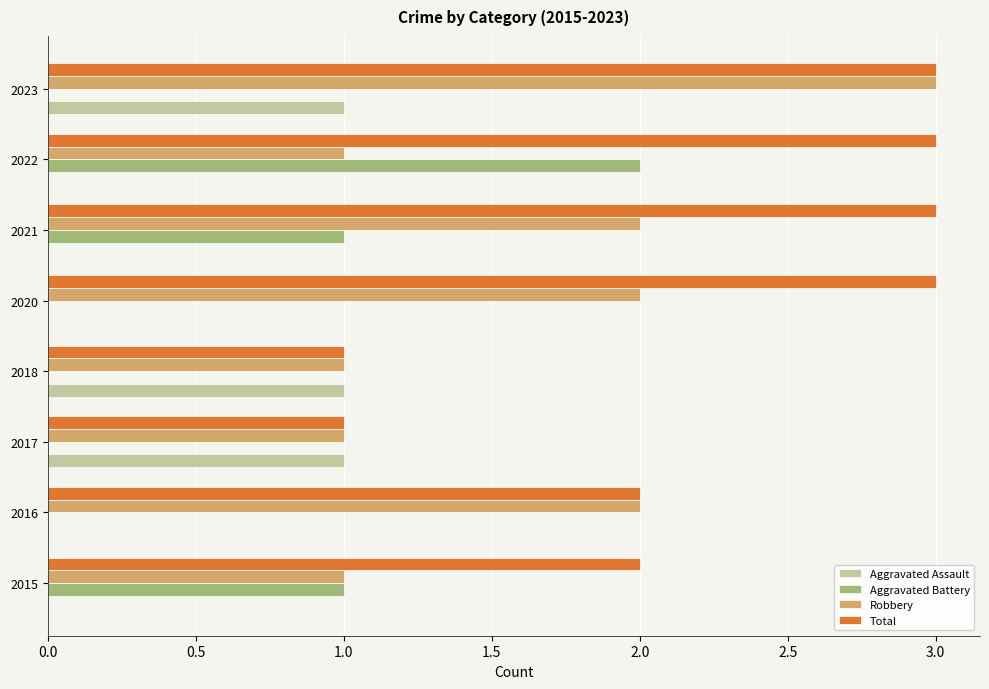

What is the sum of all Aggravated Assault values?

3